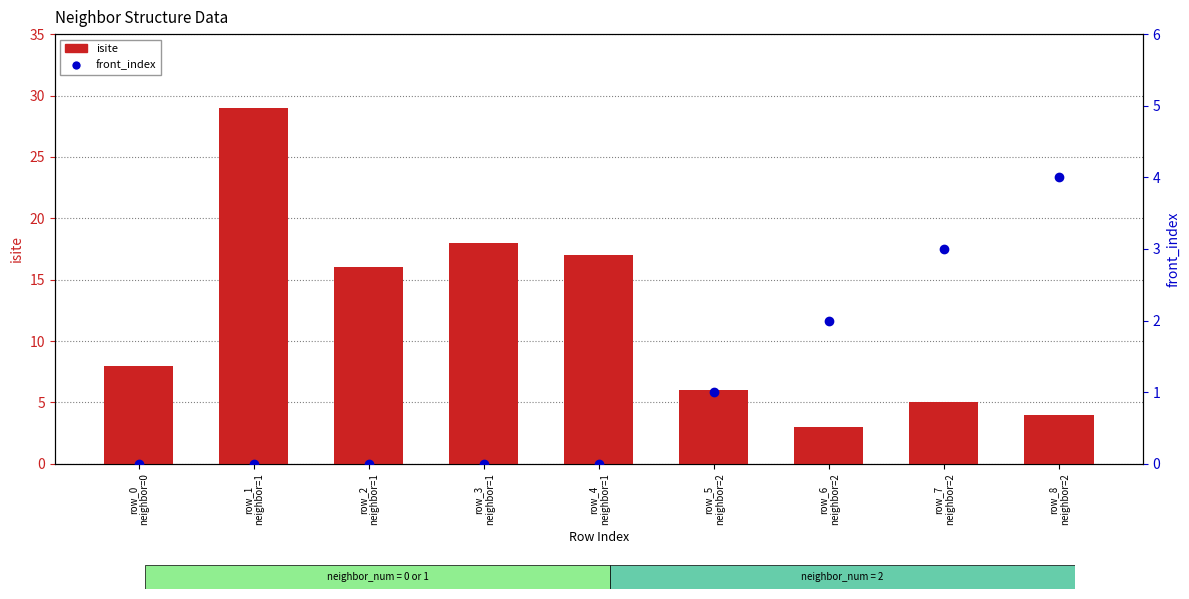

What is the label of the 8th bar from the left?

row_7
neighbor=2